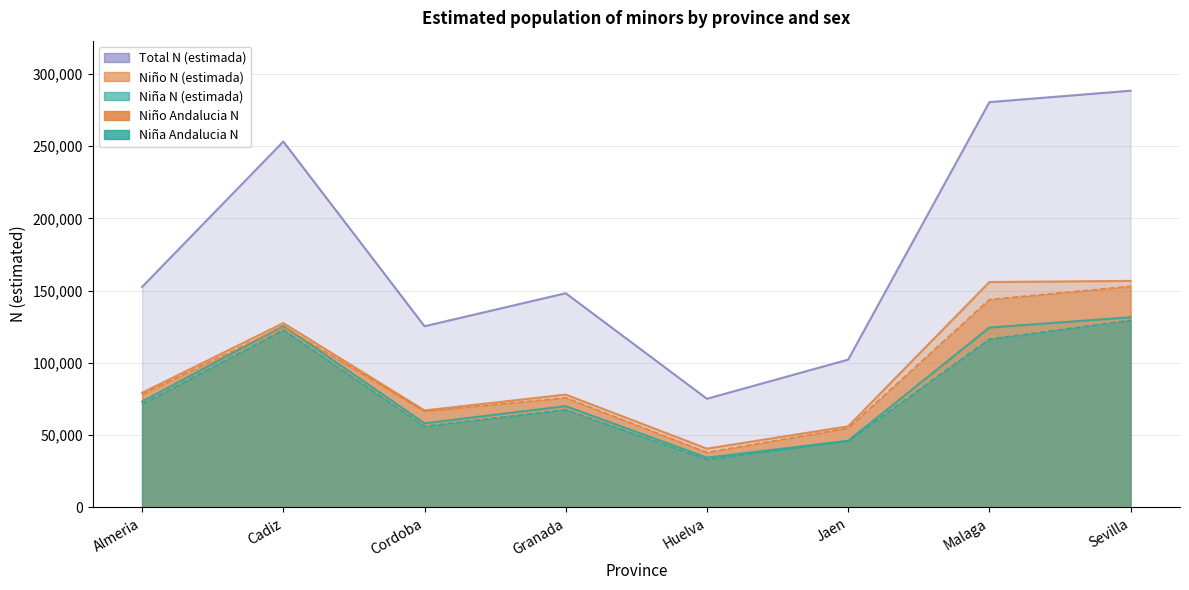

Reading right to left, extract all data points from this chart.

Niña N (estimada): Sevilla=131619	Malaga=124508	Jaen=46167	Huelva=34513	Granada=70143	Cordoba=58268	Cadiz=125649	Almeria=73282
Niño N (estimada): Sevilla=156795	Malaga=156012	Jaen=56186	Huelva=40719	Granada=78134	Cordoba=67163	Cadiz=127596	Almeria=79366
Total N (estimada): Sevilla=288414	Malaga=280520	Jaen=102353	Huelva=75232	Granada=148278	Cordoba=125431	Cadiz=253245	Almeria=152648
Niña Andalucia N: Sevilla=129505	Malaga=116445	Jaen=46167	Huelva=33219	Granada=67602	Cordoba=56204	Cadiz=122844	Almeria=71467
Niño Andalucia N: Sevilla=153048	Malaga=143890	Jaen=54901	Huelva=38126	Granada=75928	Cordoba=66614	Cadiz=125256	Almeria=78244